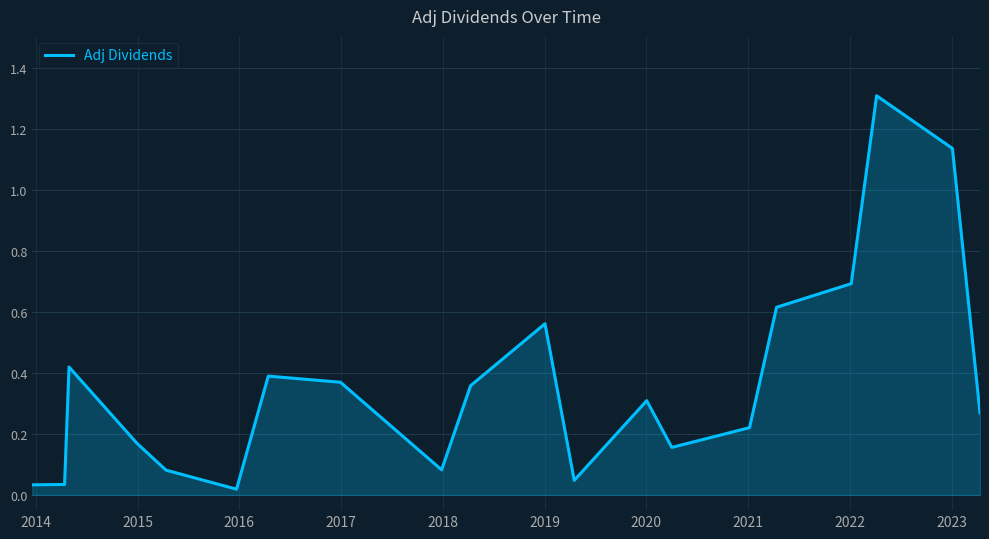

What is the difference between the maximum and minimum values?

1.3